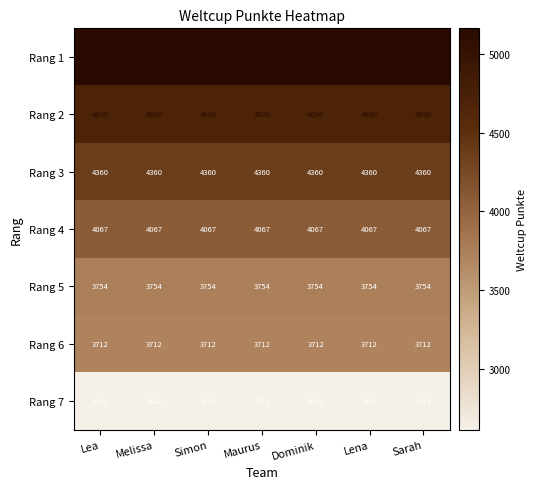

List the series in order of their peak value, lowest first.

Rang 7, Rang 6, Rang 5, Rang 4, Rang 3, Rang 2, Rang 1